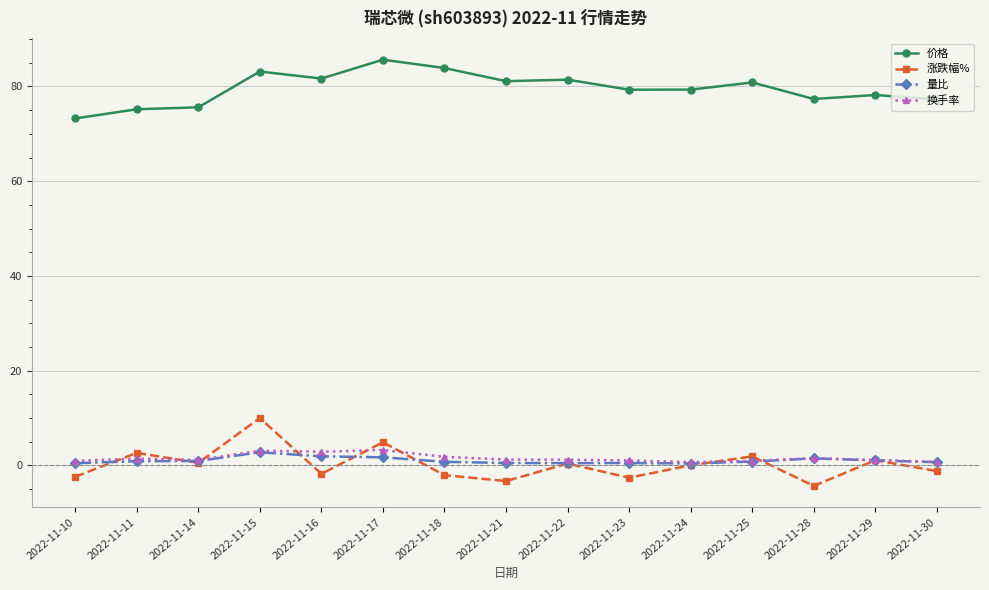

How many interior local peaks does the 涨跌幅% series have?

6